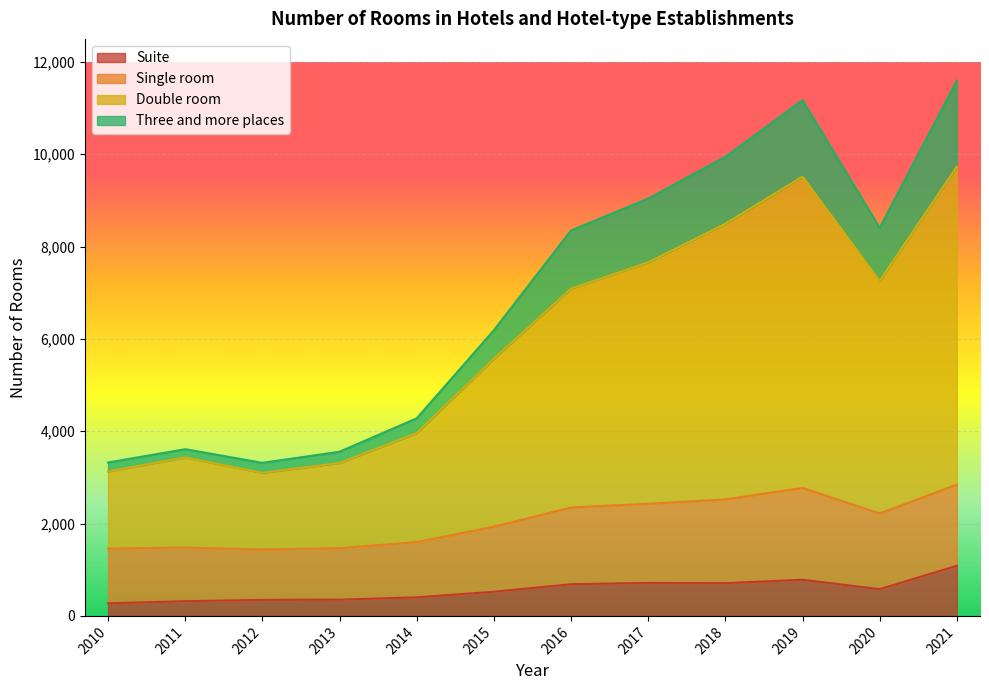

What is the maximum value for Suite?

1086